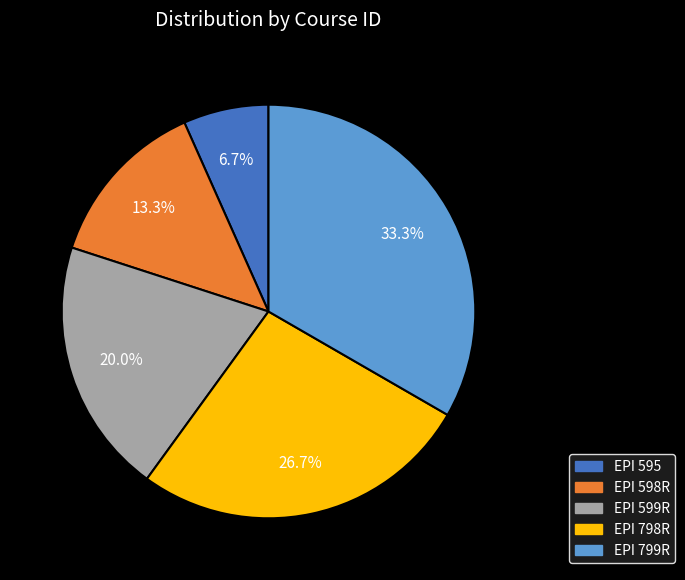

Rank the categories by value from lowest to highest.

EPI 595, EPI 598R, EPI 599R, EPI 798R, EPI 799R